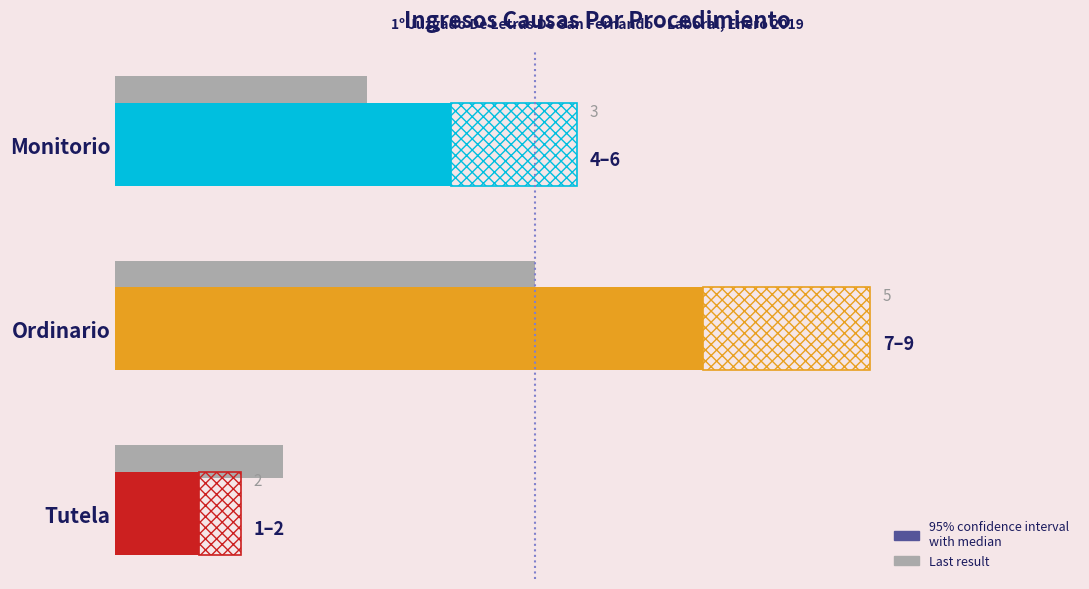

Count the Last result values in the range 2 to 5.

3